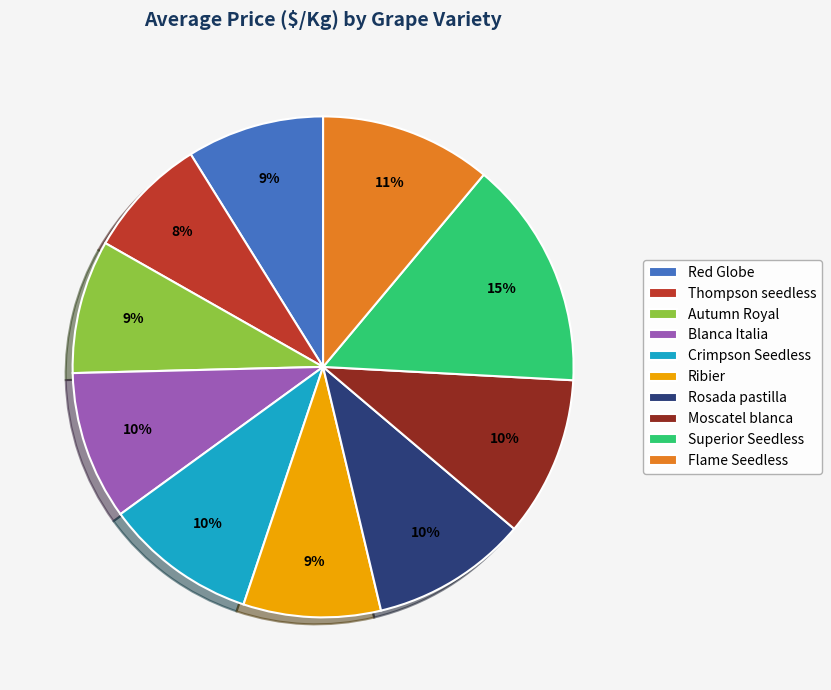

To the nearest percent, what portion does Rosada pastilla represent?

10%